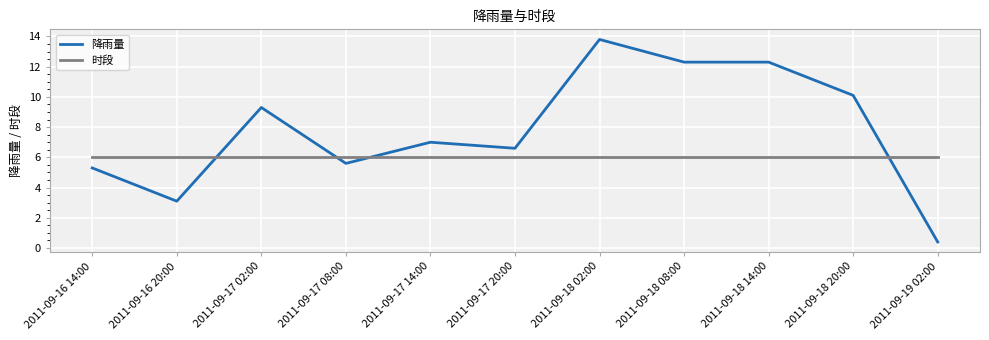

Reading right to left, what are all the values shown in this chart?

降雨量: 0.4	10.1	12.3	12.3	13.8	6.6	7.0	5.6	9.3	3.1	5.3
时段: 6.0	6.0	6.0	6.0	6.0	6.0	6.0	6.0	6.0	6.0	6.0